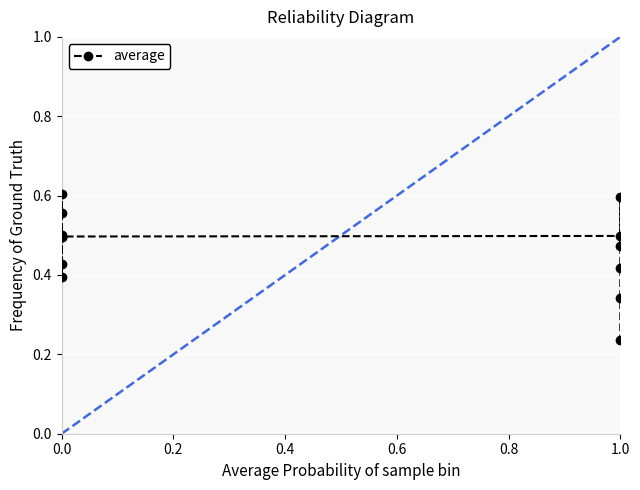

What is the sum of all values?

6.0